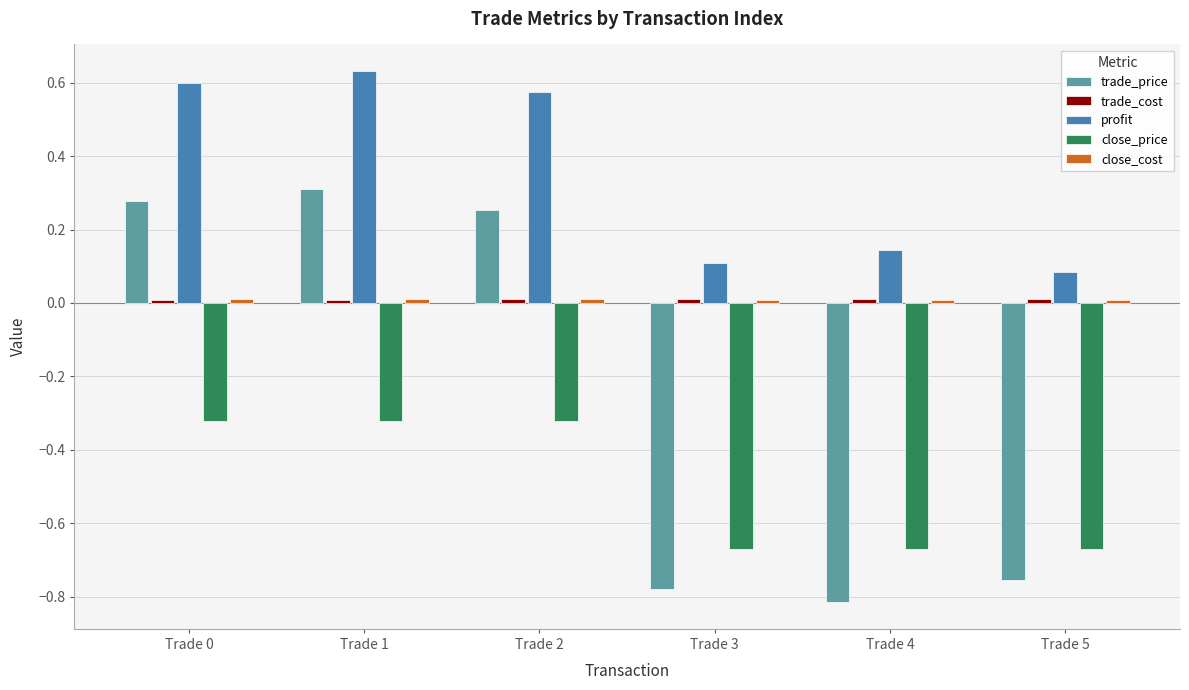

What is the difference between the highest and lowest values at Trade 0?

0.9